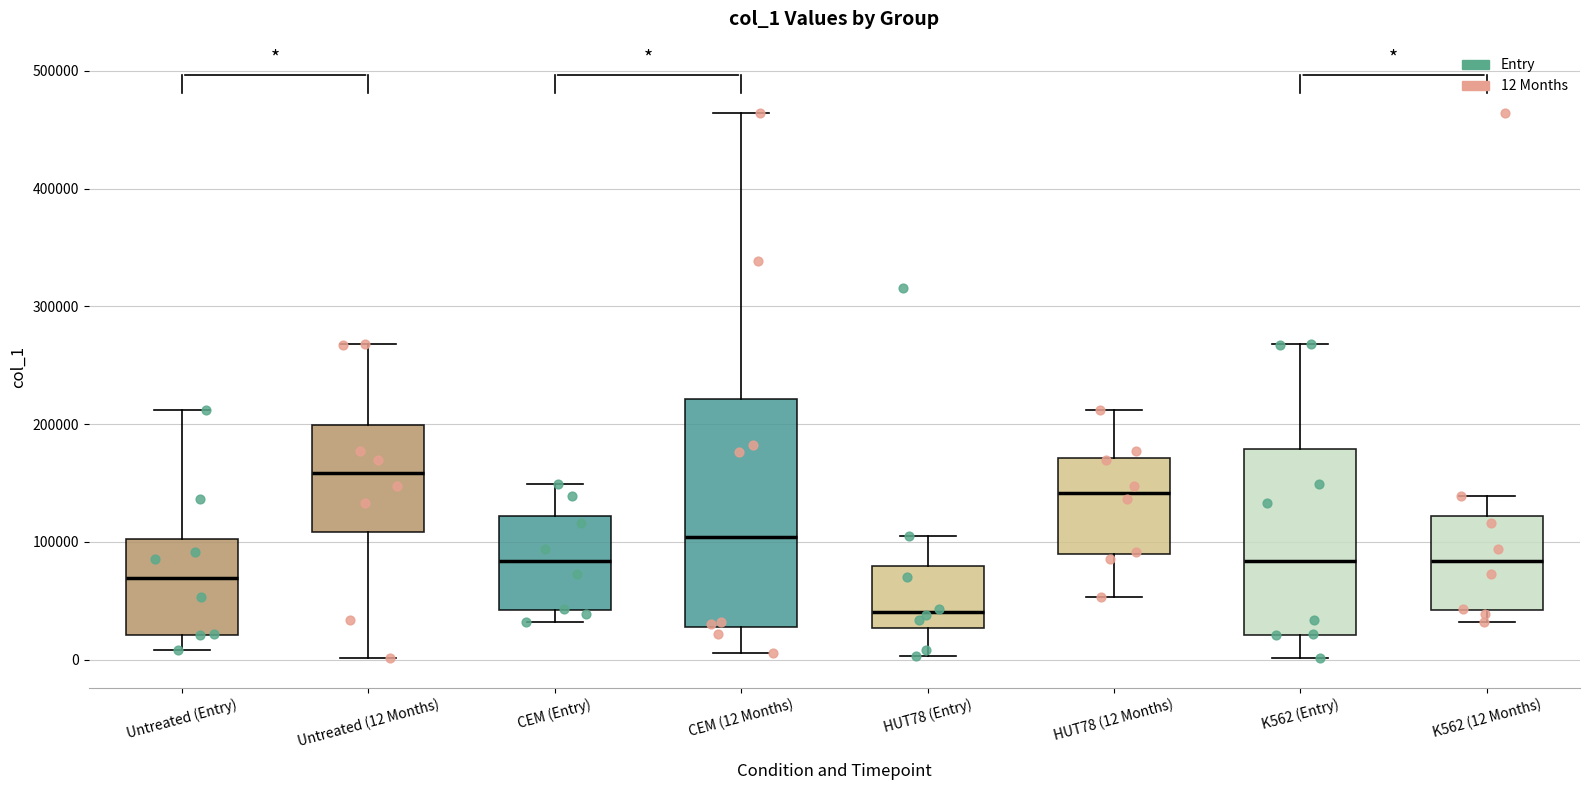

Which box's median line is the highest?

Untreated (12 Months)